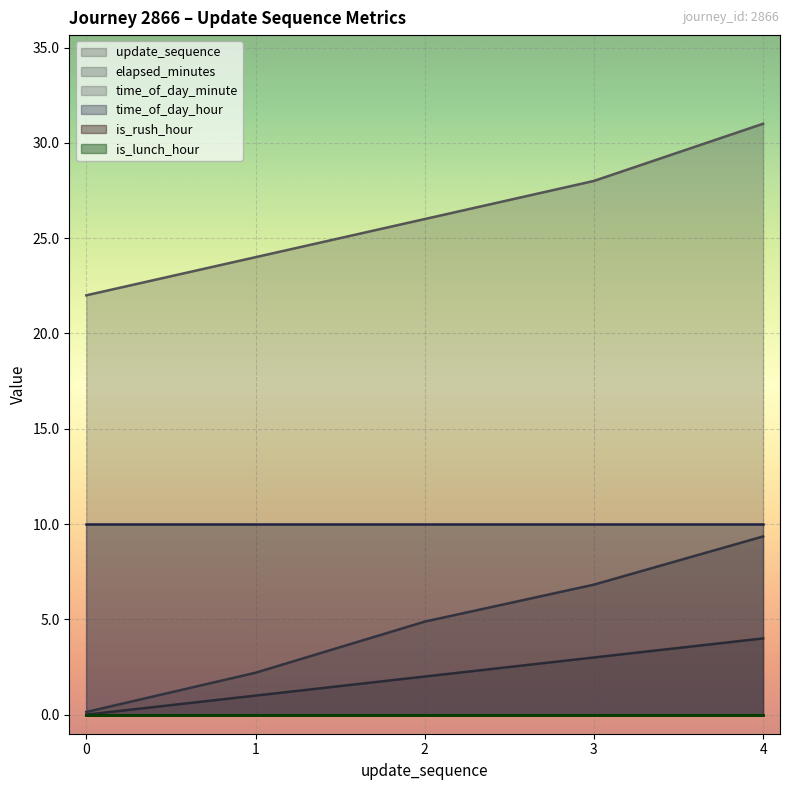

What is the sum of all update_sequence values?

10.0